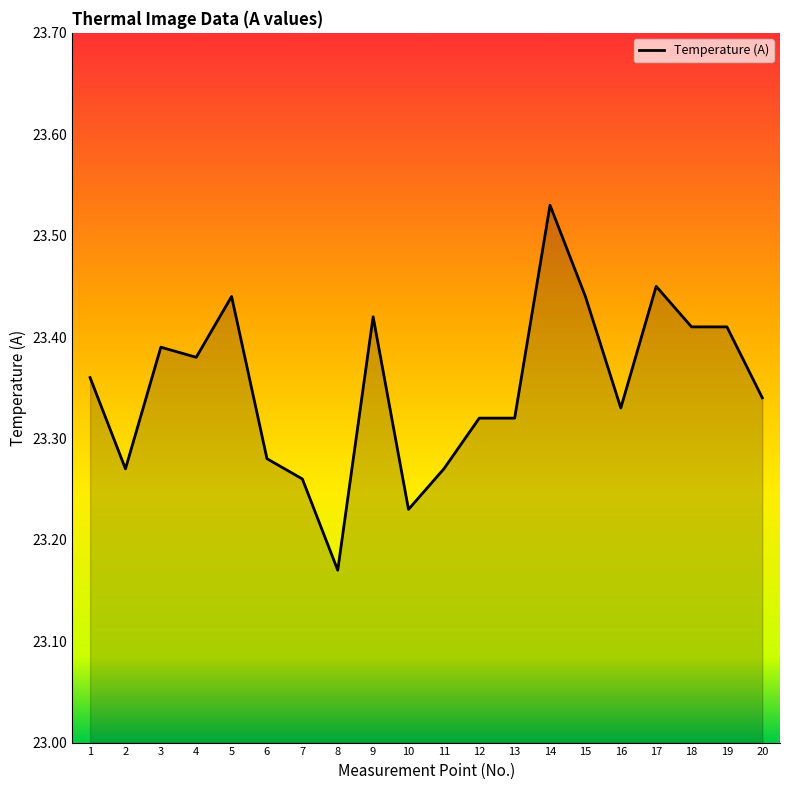

What is the difference between the values at 16 and 2?

0.1